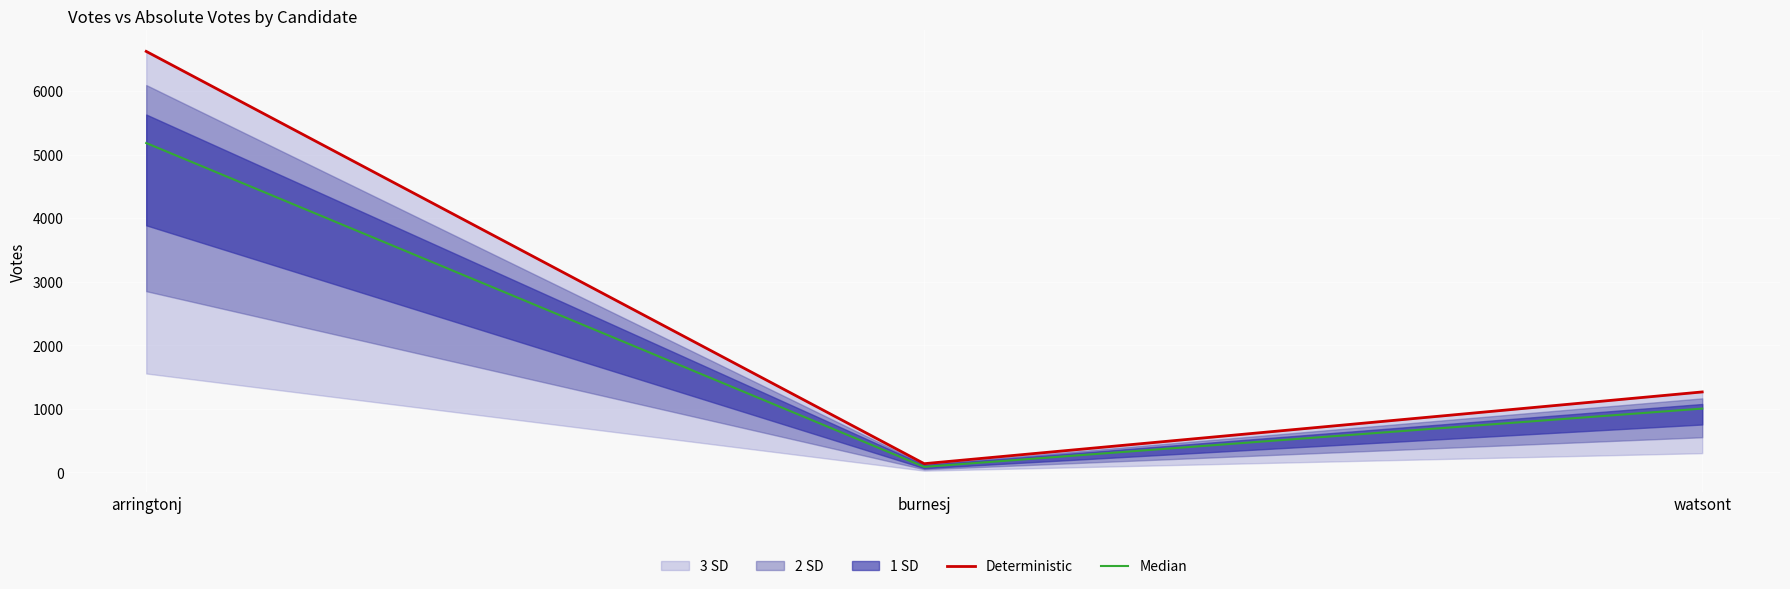

Is the value of Deterministic at arringtonj greater than the value of Median at burnesj?

Yes